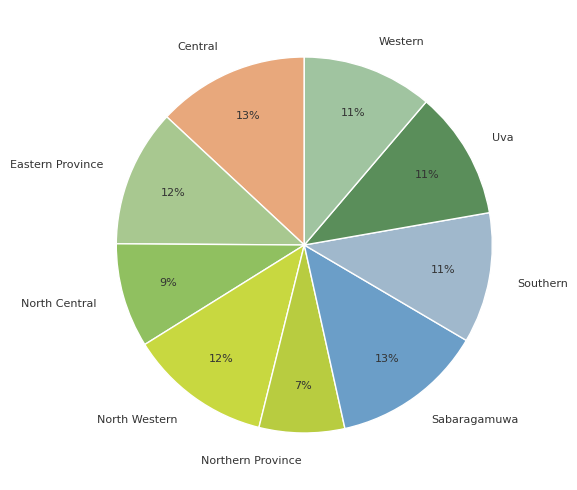

Approximately how many times larger is the value at Western compared to Eastern Province?

0.9